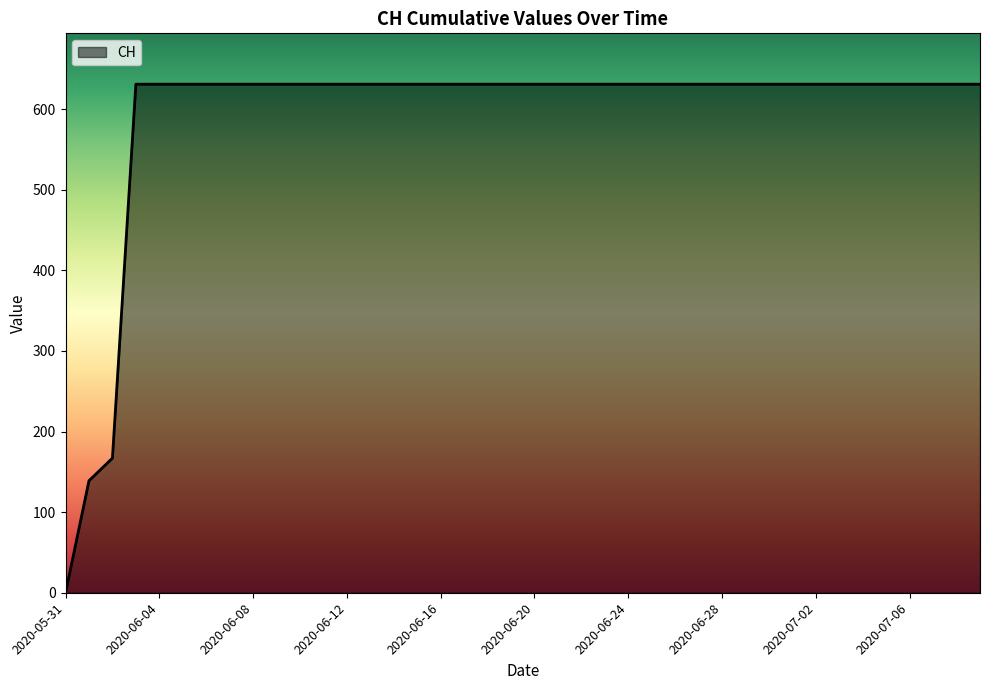

What is the greatest value displayed?

631